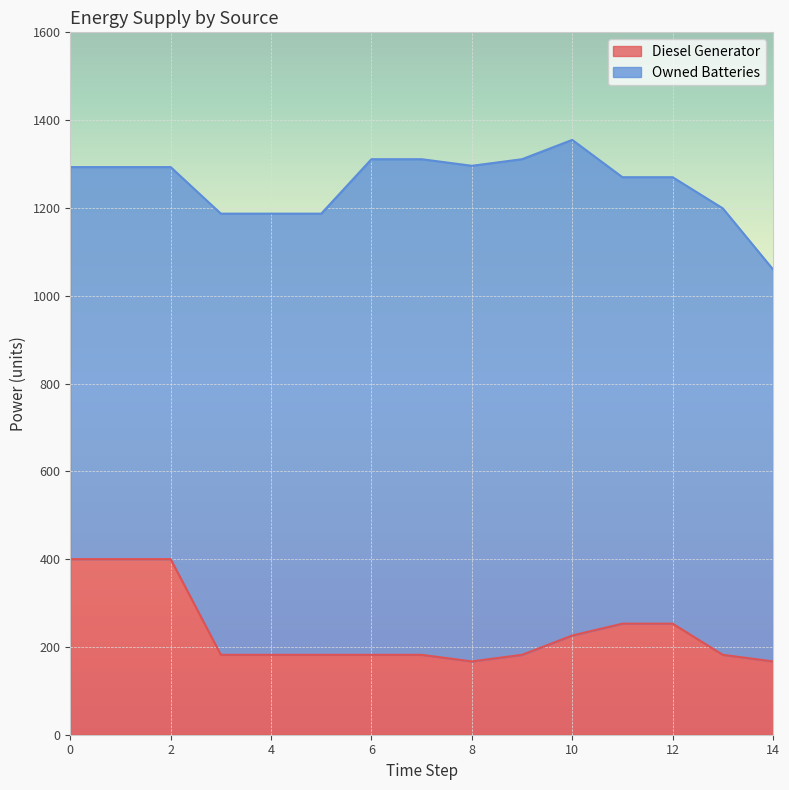

The value of Diesel Generator at 14 is 300. True or false?

False